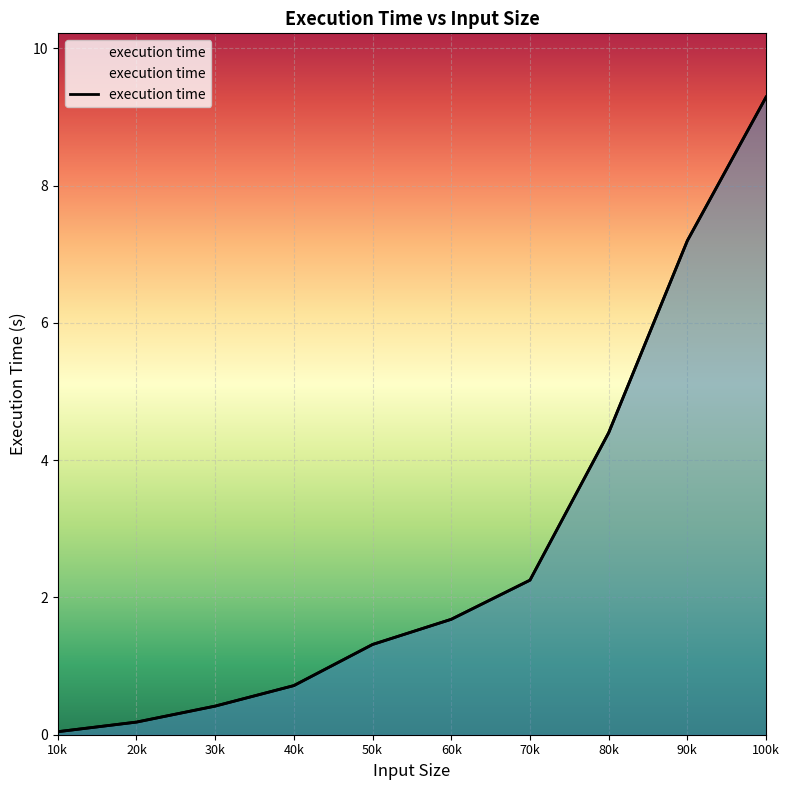

Rank the categories by value from lowest to highest.

10k, 20k, 30k, 40k, 50k, 60k, 70k, 80k, 90k, 100k